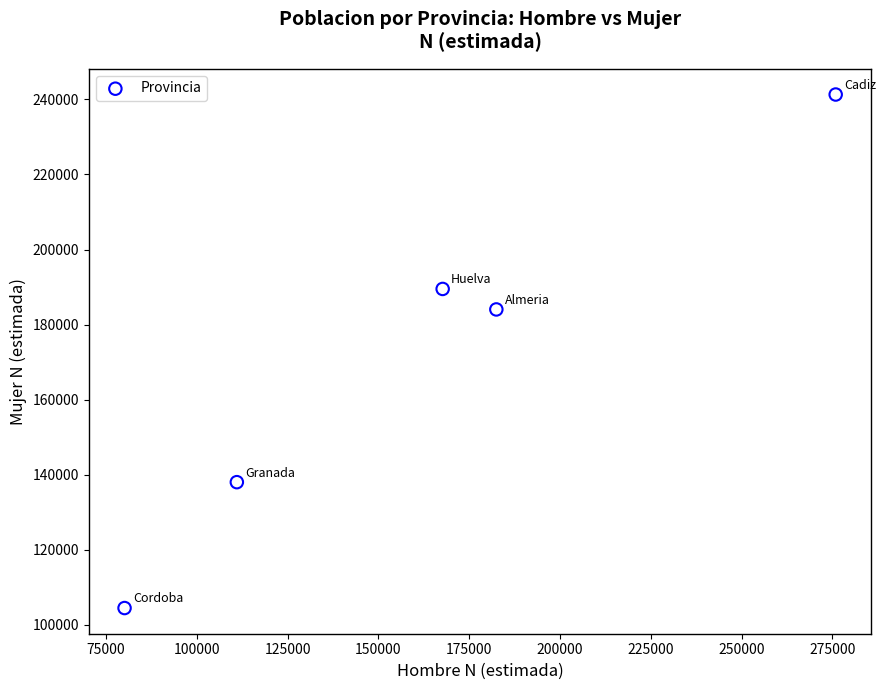

What Y value in the scatter plot is closest to 172885?

184037